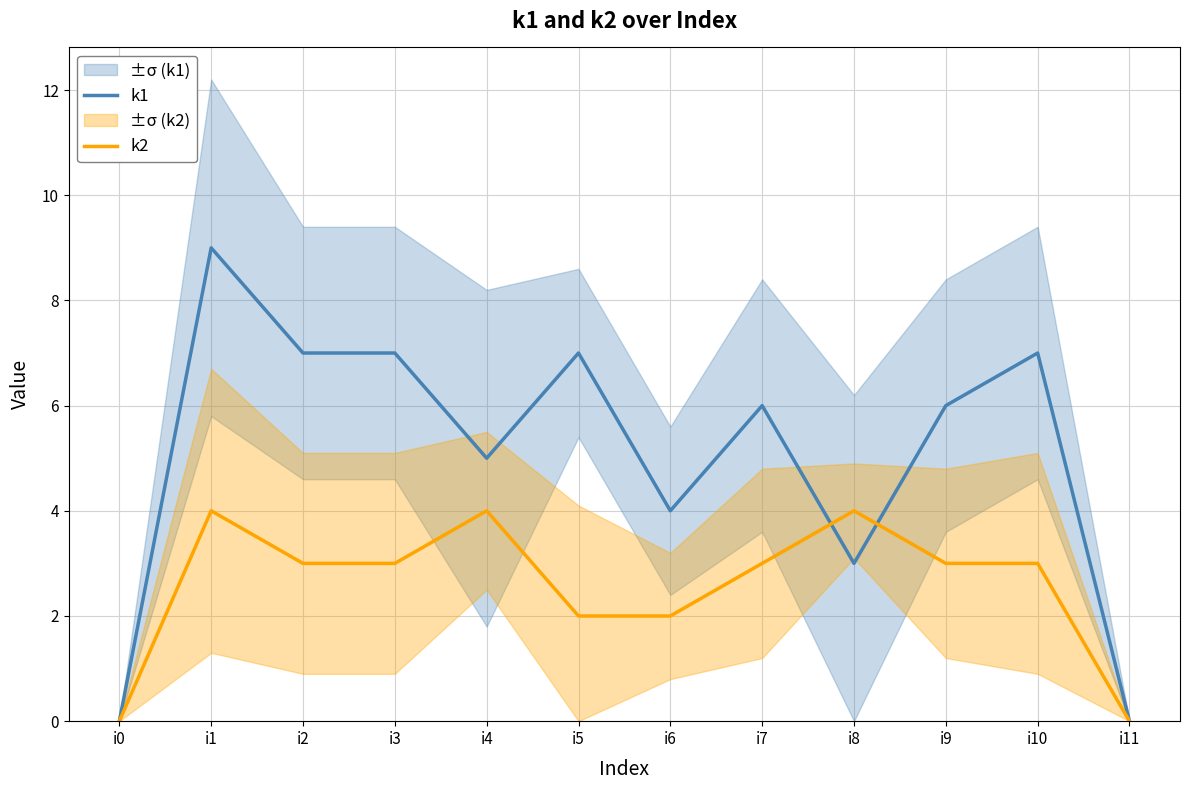

What is the difference between the maximum and minimum values in the k2 series?

4